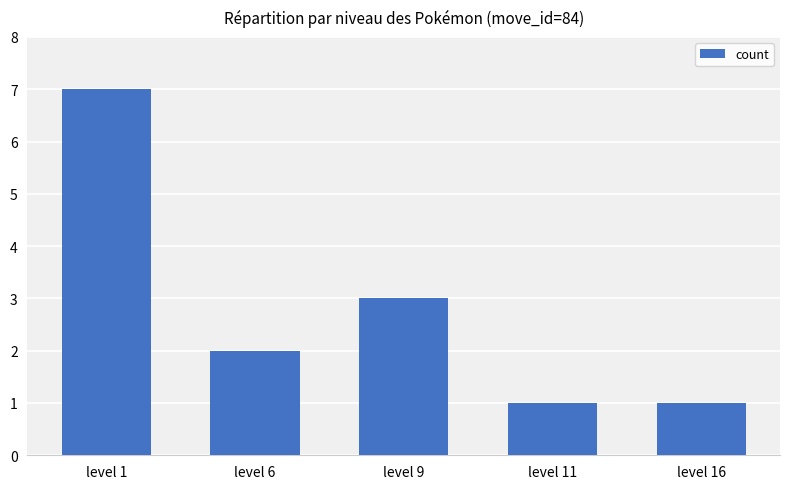

What is the value of the 3rd bar from the left?

3